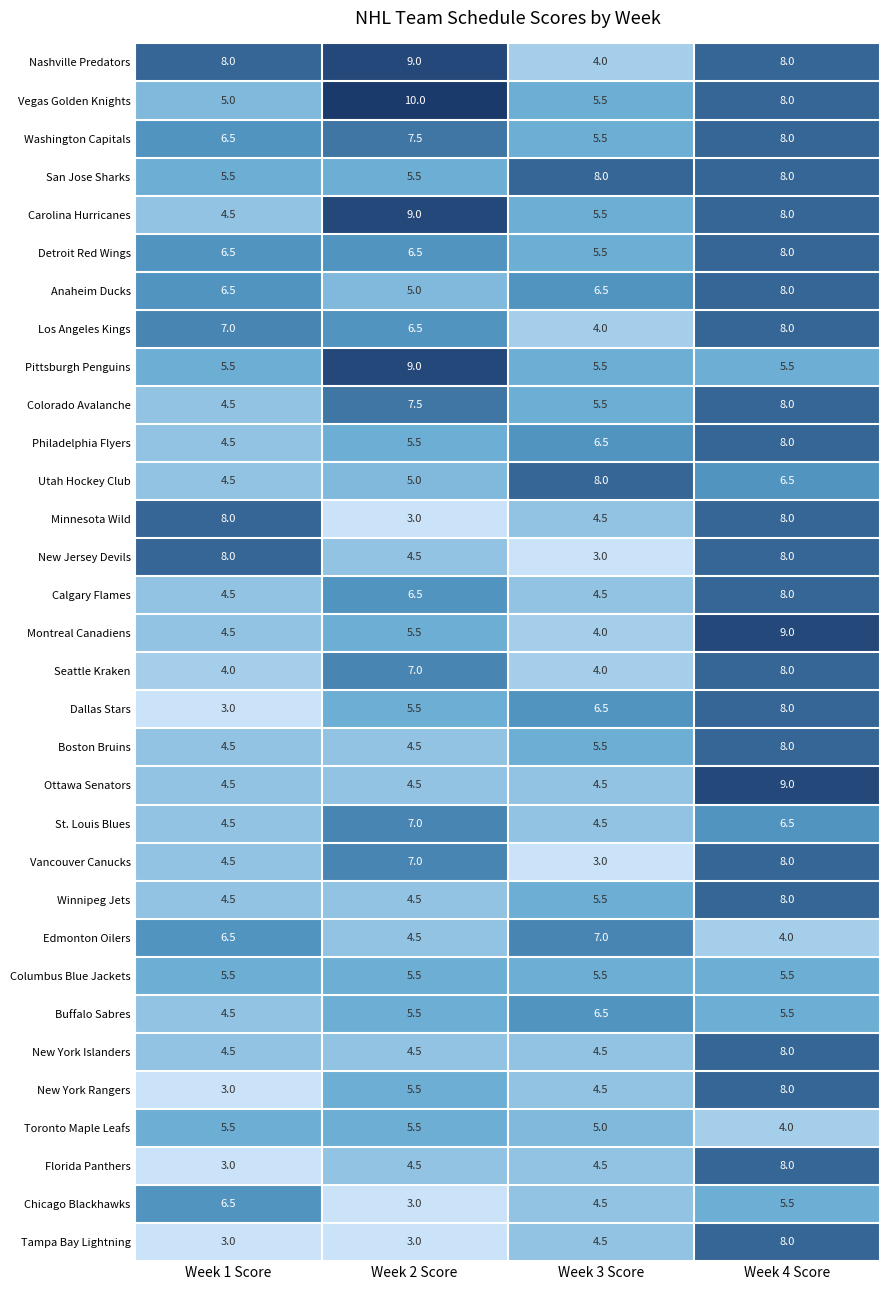

What is the maximum value shown in the chart?

10.0